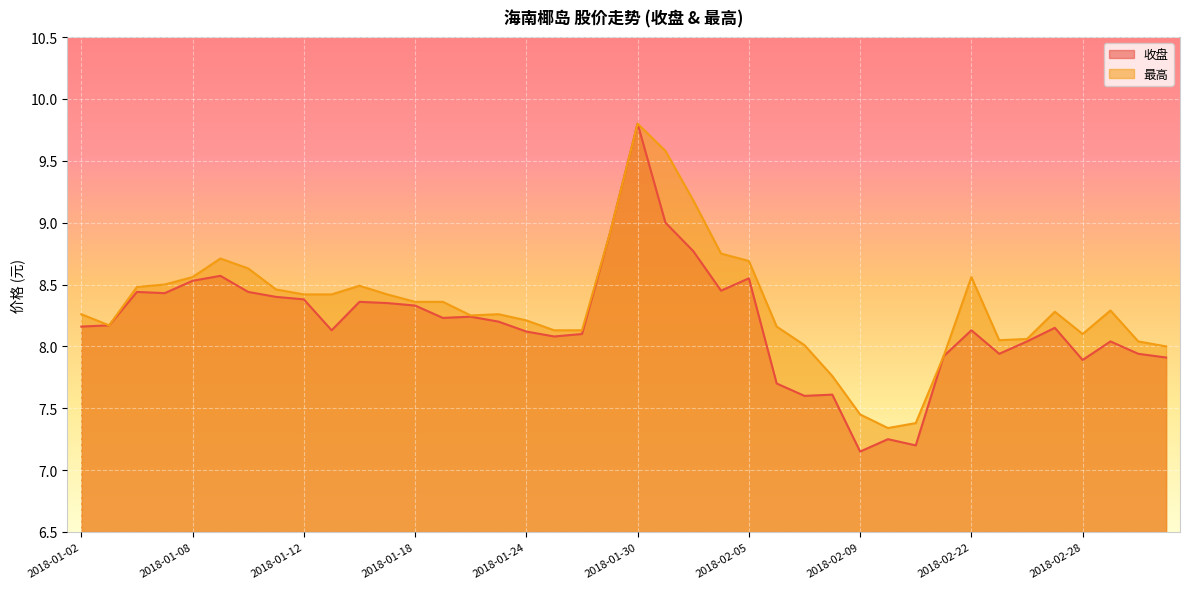

Reading right to left, what are all the values shown in this chart?

收盘: 2018-03-05=7.9	2018-03-02=7.9	2018-03-01=8.0	2018-02-28=7.9	2018-02-27=8.2	2018-02-26=8.0	2018-02-23=7.9	2018-02-22=8.1	2018-02-14=7.9	2018-02-13=7.2	2018-02-12=7.2	2018-02-09=7.2	2018-02-08=7.6	2018-02-07=7.6	2018-02-06=7.7	2018-02-05=8.6	2018-02-02=8.4	2018-02-01=8.8	2018-01-31=9.0	2018-01-30=9.8	2018-01-29=8.9	2018-01-26=8.1	2018-01-25=8.1	2018-01-24=8.1	2018-01-23=8.2	2018-01-22=8.2	2018-01-19=8.2	2018-01-18=8.3	2018-01-17=8.3	2018-01-16=8.4	2018-01-15=8.1	2018-01-12=8.4	2018-01-11=8.4	2018-01-10=8.4	2018-01-09=8.6	2018-01-08=8.5	2018-01-05=8.4	2018-01-04=8.4	2018-01-03=8.2	2018-01-02=8.2
最高: 2018-03-05=8.0	2018-03-02=8.0	2018-03-01=8.3	2018-02-28=8.1	2018-02-27=8.3	2018-02-26=8.1	2018-02-23=8.1	2018-02-22=8.6	2018-02-14=7.9	2018-02-13=7.4	2018-02-12=7.3	2018-02-09=7.5	2018-02-08=7.8	2018-02-07=8.0	2018-02-06=8.2	2018-02-05=8.7	2018-02-02=8.8	2018-02-01=9.2	2018-01-31=9.6	2018-01-30=9.8	2018-01-29=8.9	2018-01-26=8.1	2018-01-25=8.1	2018-01-24=8.2	2018-01-23=8.3	2018-01-22=8.2	2018-01-19=8.4	2018-01-18=8.4	2018-01-17=8.4	2018-01-16=8.5	2018-01-15=8.4	2018-01-12=8.4	2018-01-11=8.5	2018-01-10=8.6	2018-01-09=8.7	2018-01-08=8.6	2018-01-05=8.5	2018-01-04=8.5	2018-01-03=8.2	2018-01-02=8.3